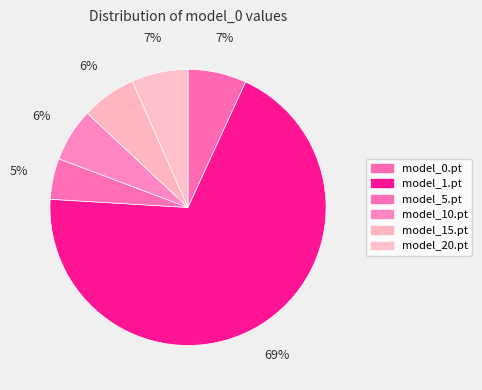

How many slices are in this pie chart?

6